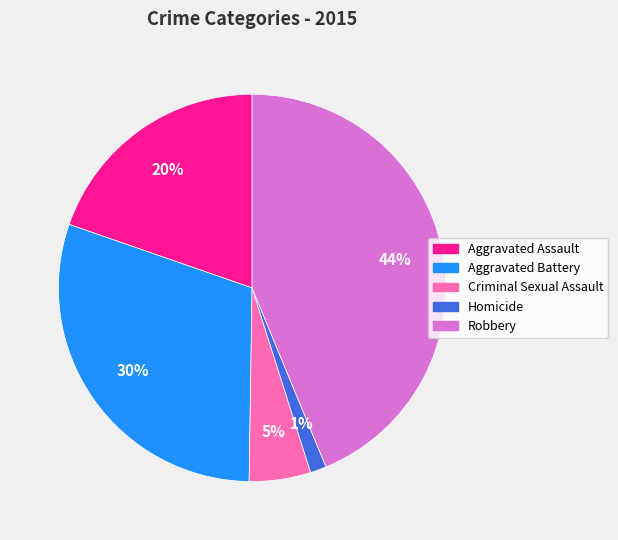

What percentage is the Aggravated Battery slice, to the nearest percent?

30%